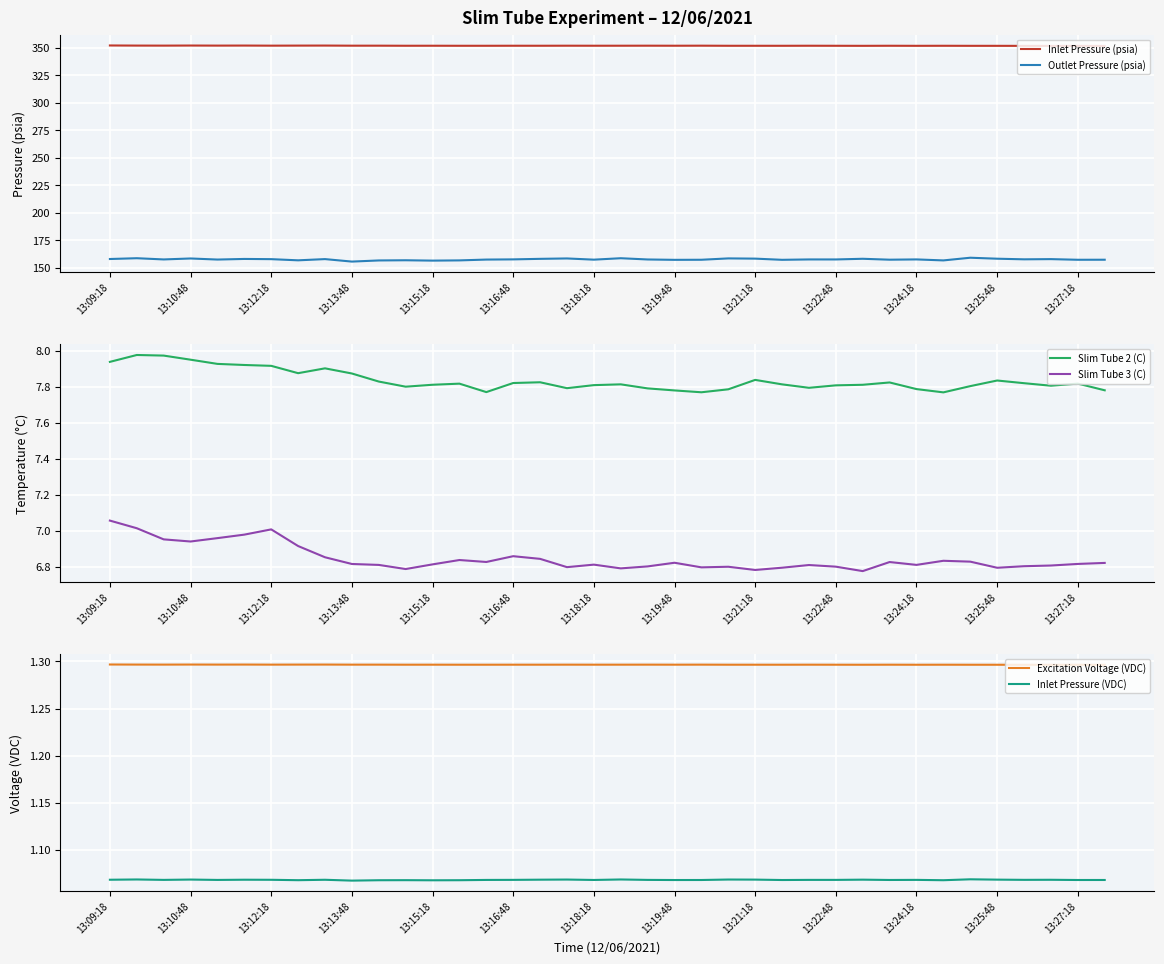

How many interior local peaks does the Slim Tube 2 (C) series have?

9